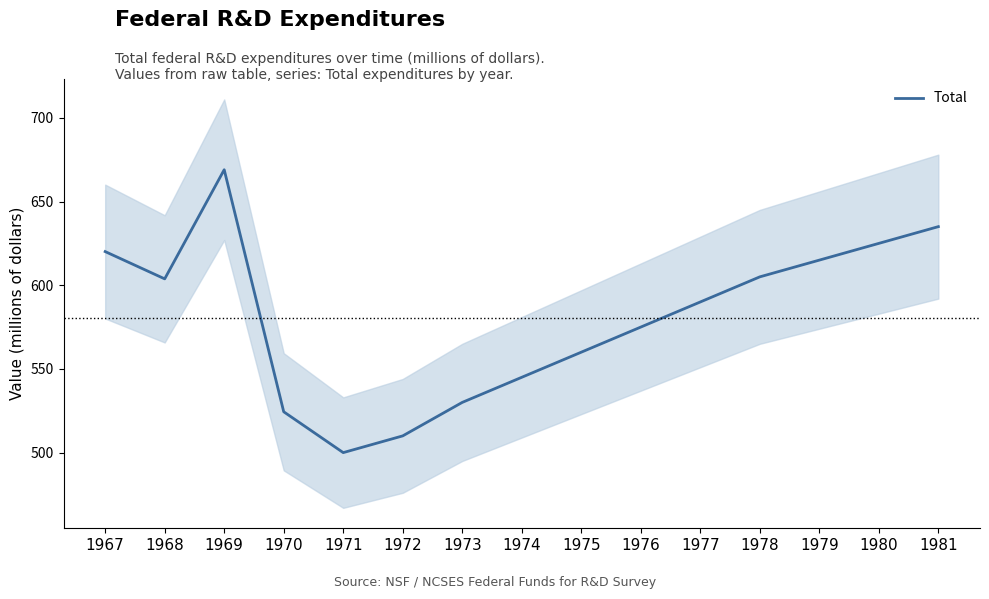

How many series are shown in this chart?

1